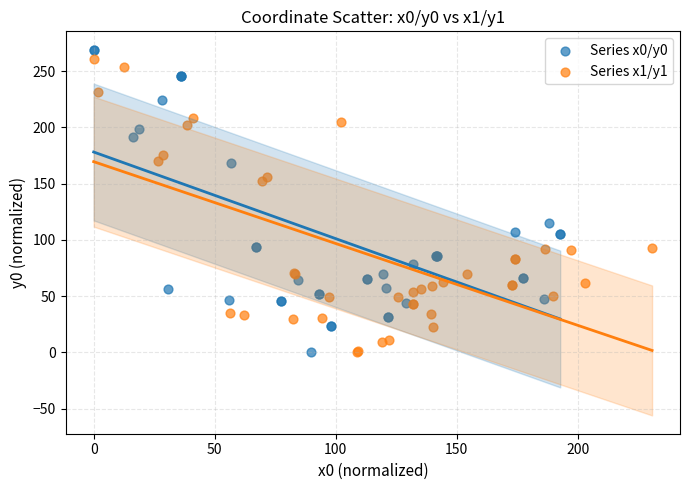

What are all the series names shown in the legend?

Series x0/y0, Series x1/y1